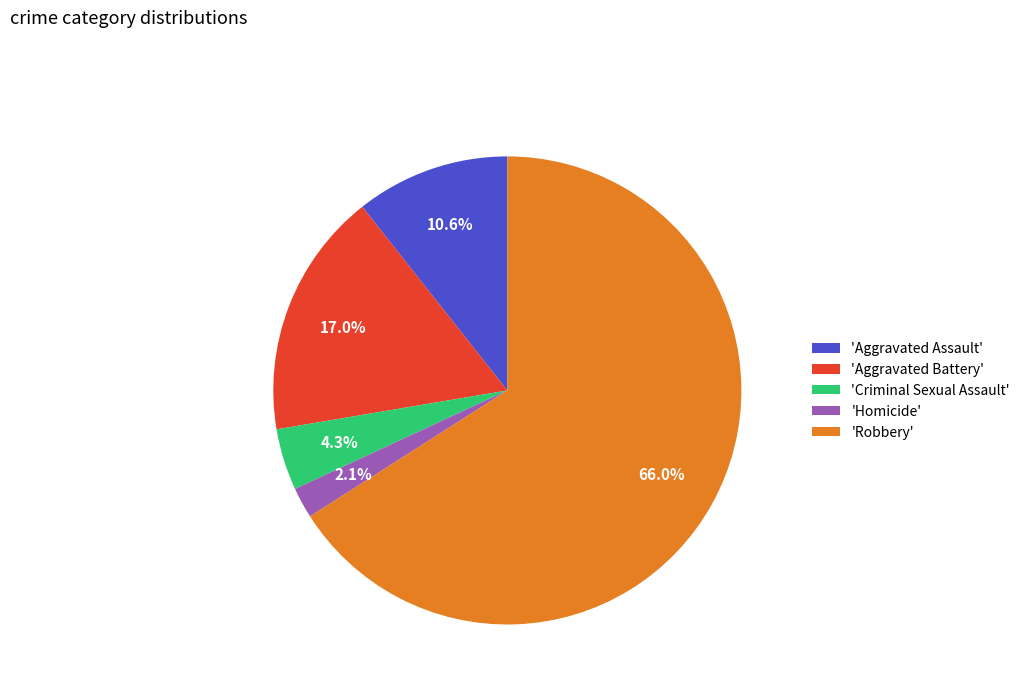

Approximately how many times larger is the value at 'Aggravated Assault' compared to 'Homicide'?

5.0